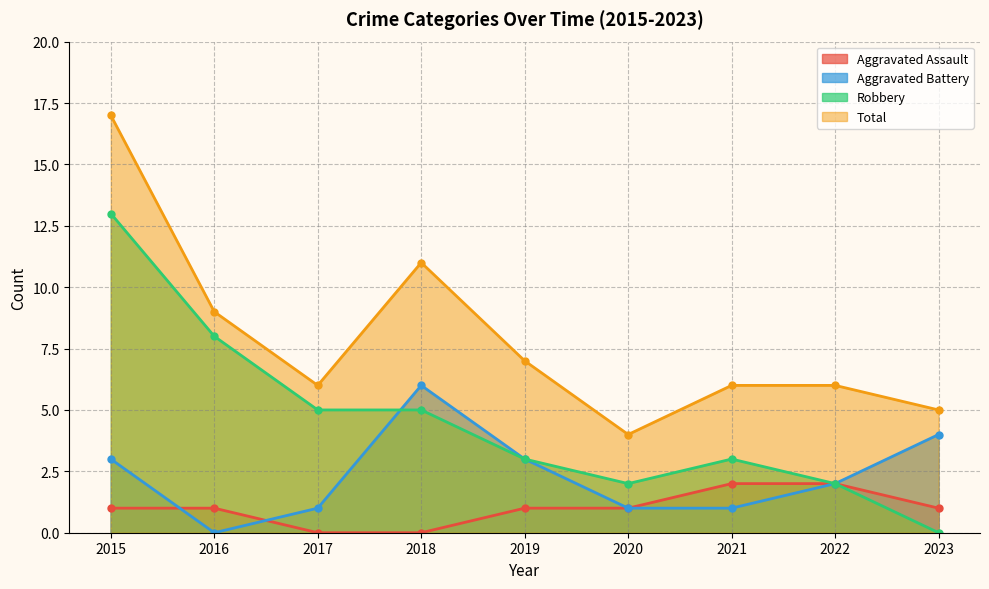

The Aggravated Assault series shows 1 at 2019. True or false?

True